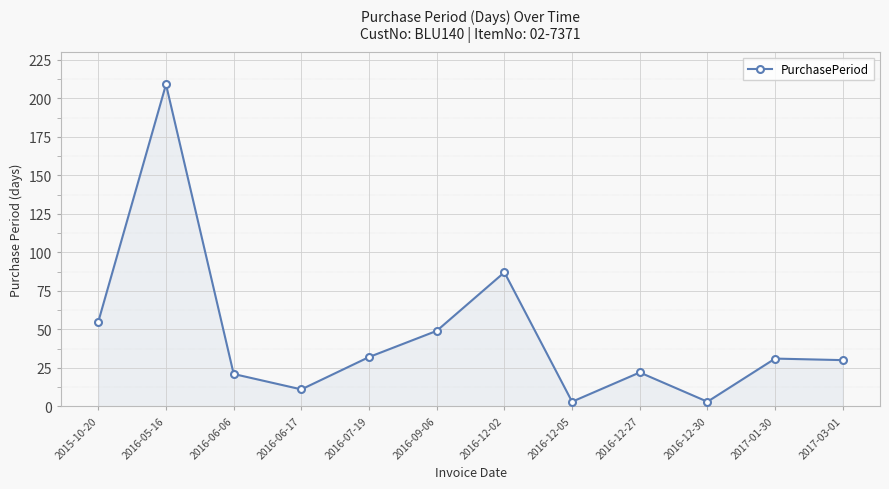

Where is the first local minimum?

2016-06-17